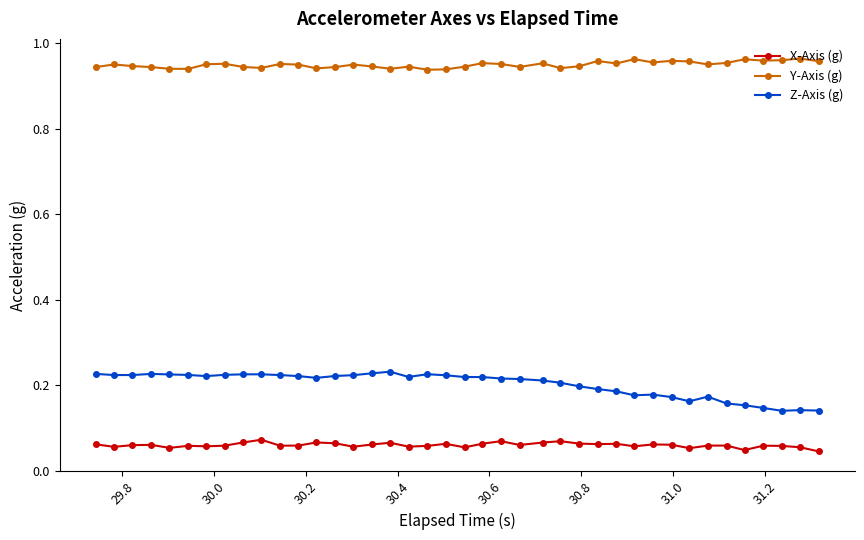

Rank the series by their maximum value, from highest to lowest.

Y-Axis (g), Z-Axis (g), X-Axis (g)